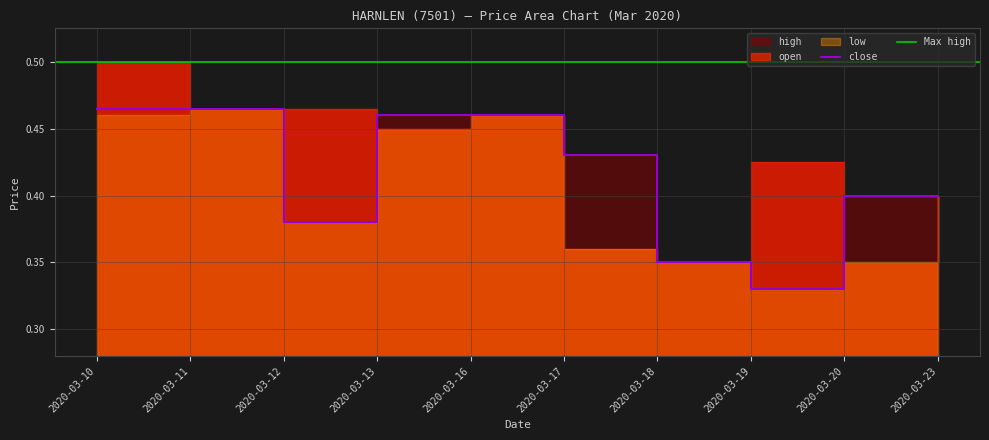

True or false: high and low cross at least once.

False